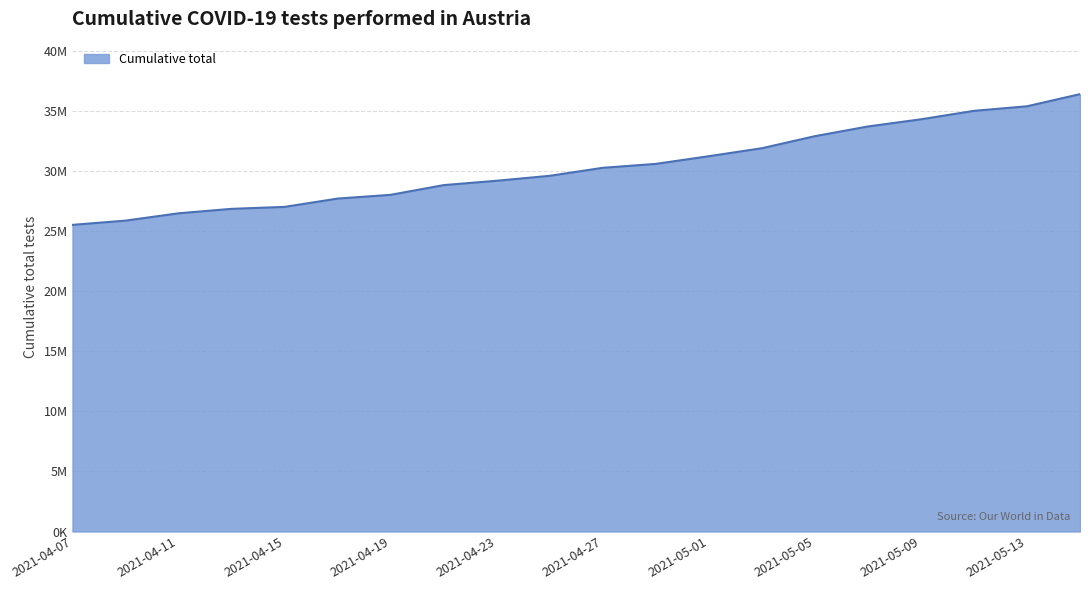

Does the chart have visible grid lines?

Yes